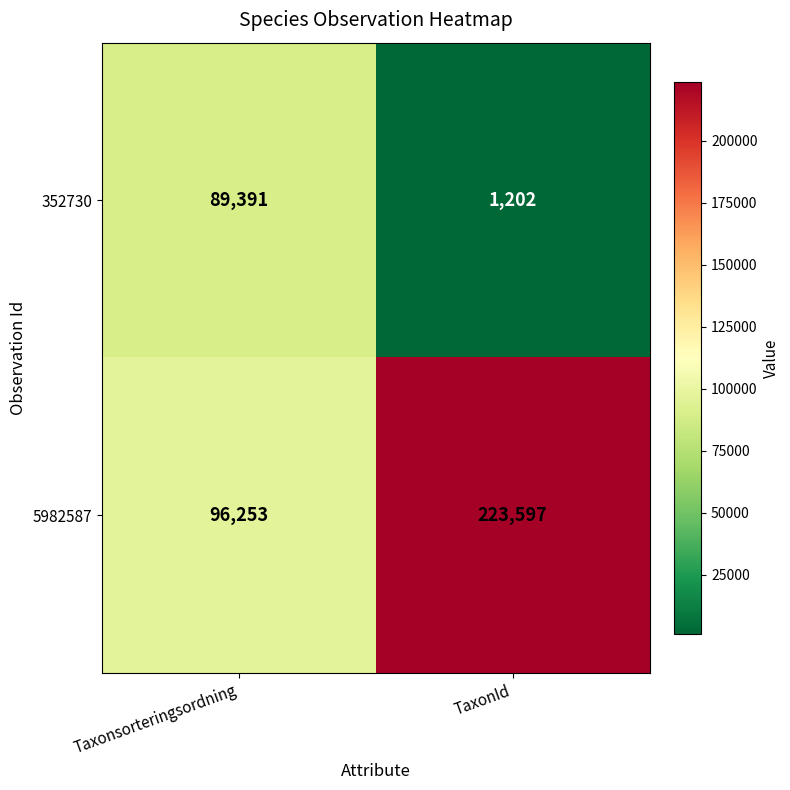

Reading left to right, what are all the values shown in this chart?

352730: 89391	1202
5982587: 96253	223597